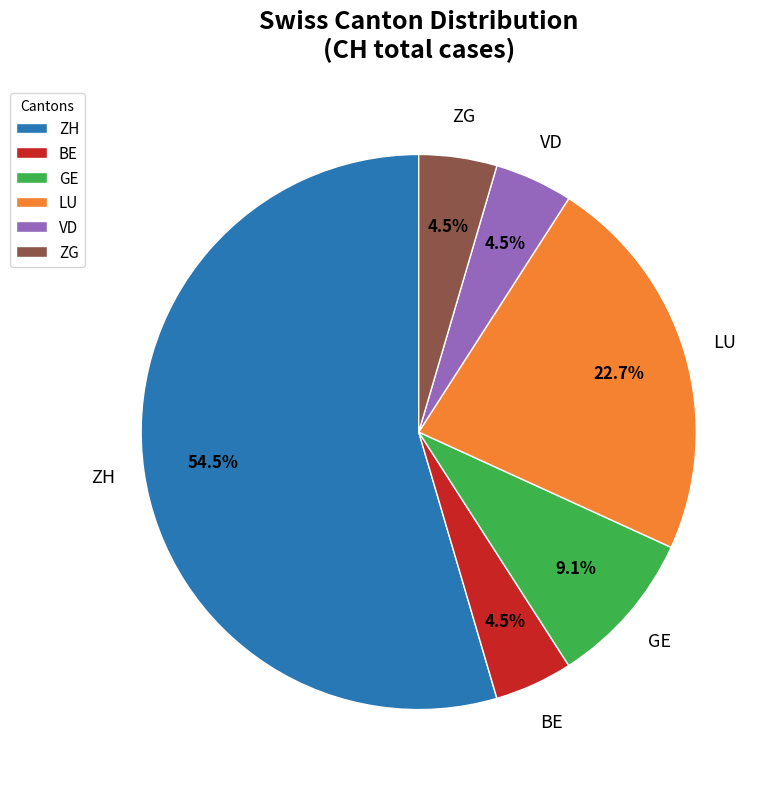

Which category has the biggest portion of the pie?

ZH